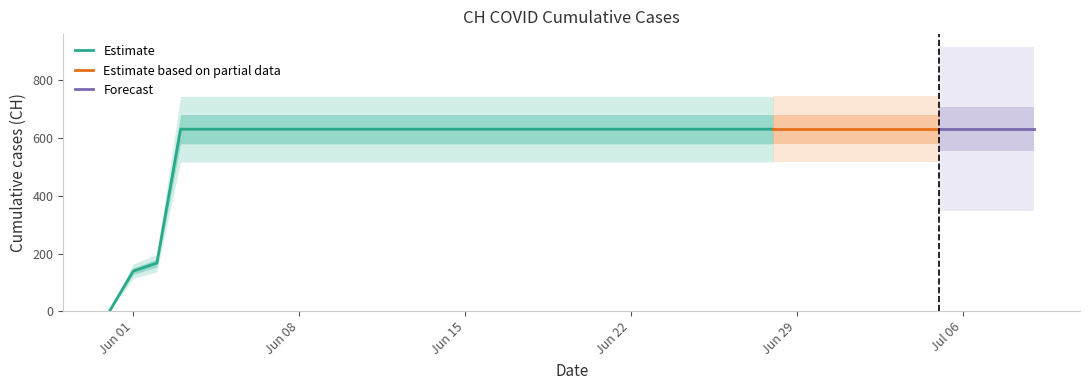

Approximately how many times larger is the value at 2020-06-22 compared to 2020-06-24?

1.0